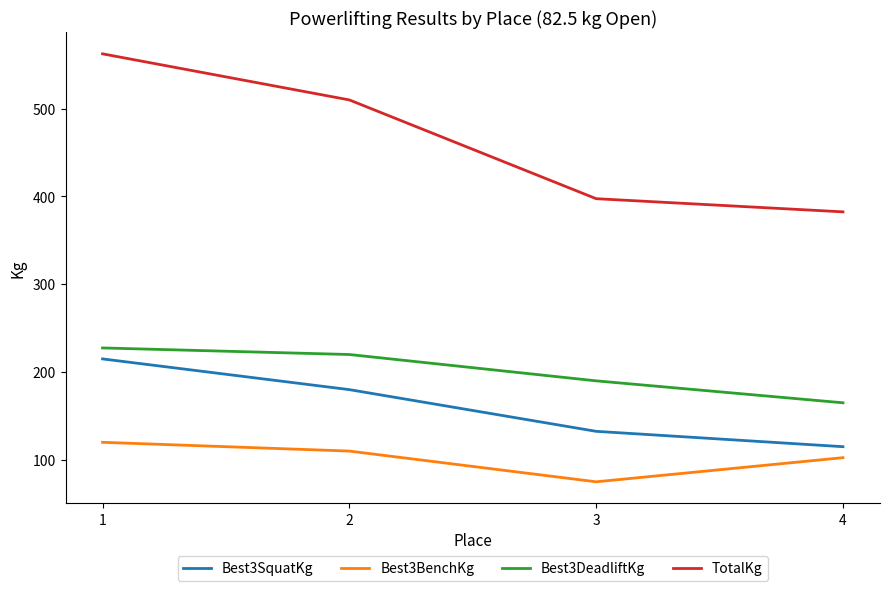

Which series has the largest range (max minus min)?

TotalKg